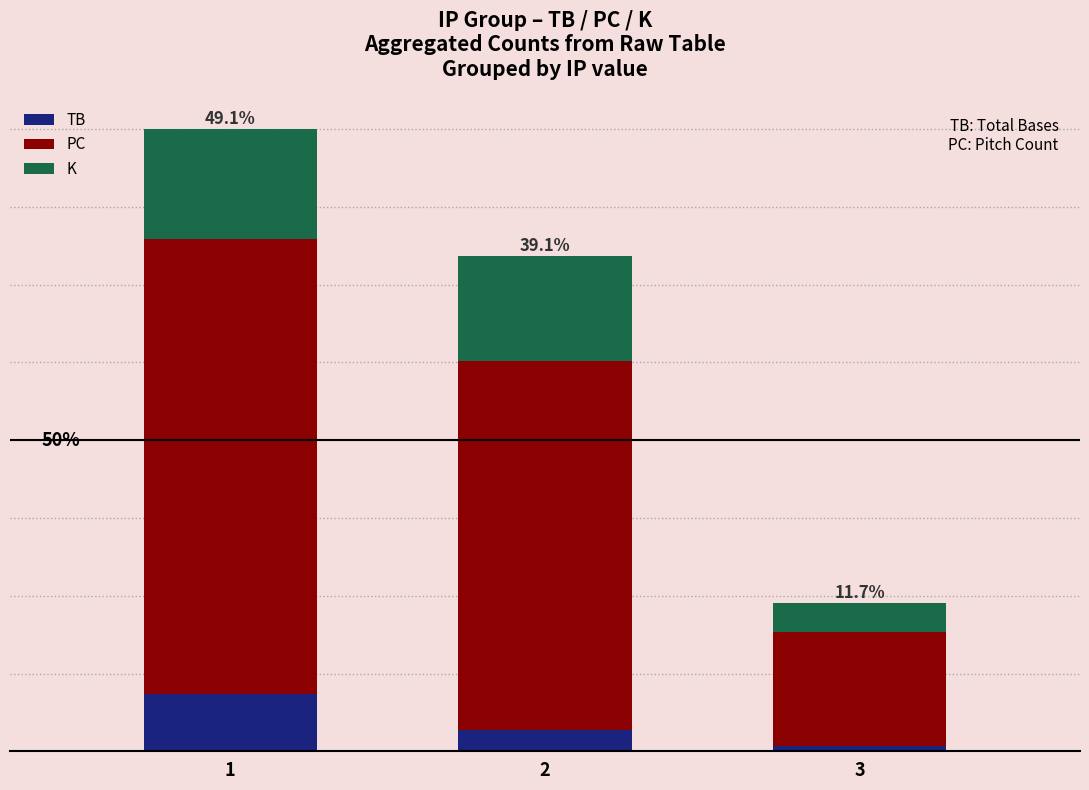

Between 3 and 1, which is larger?

1